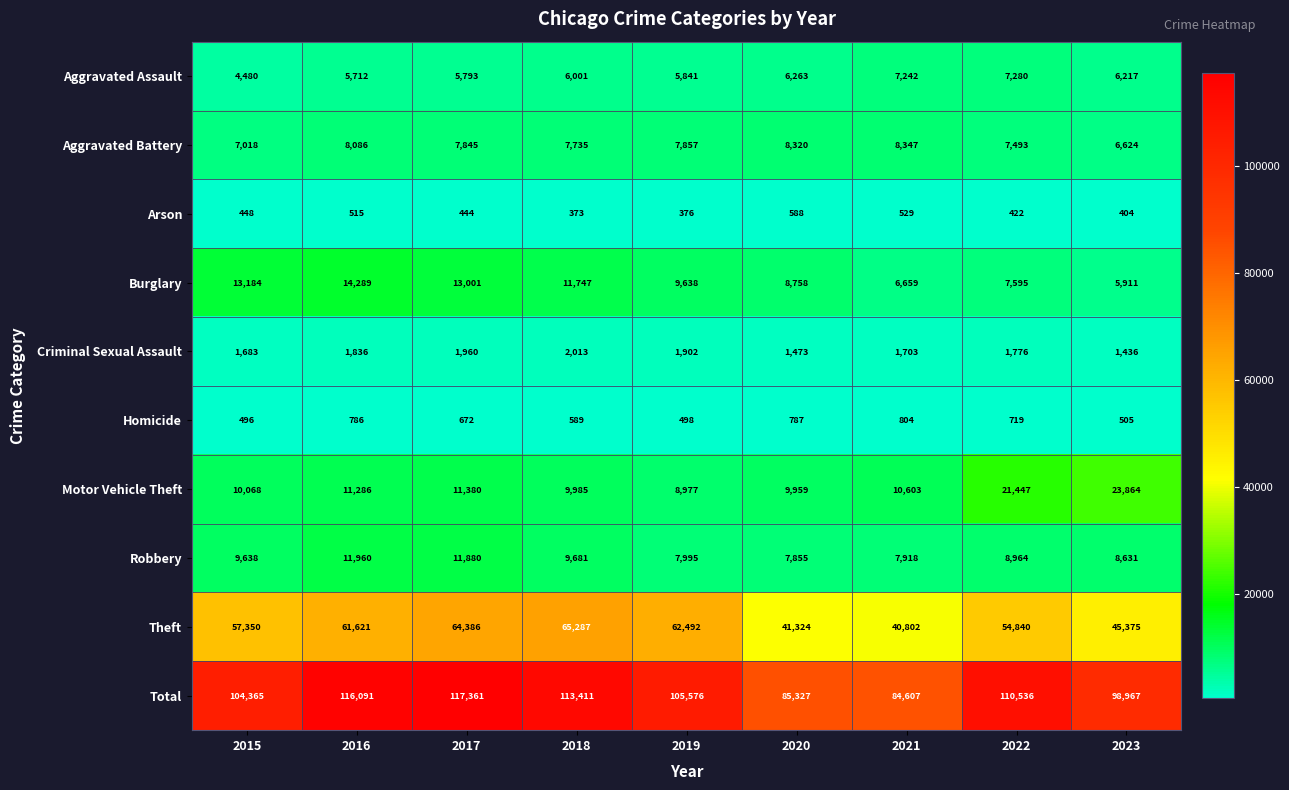

Read the Total value at 2022.

110536